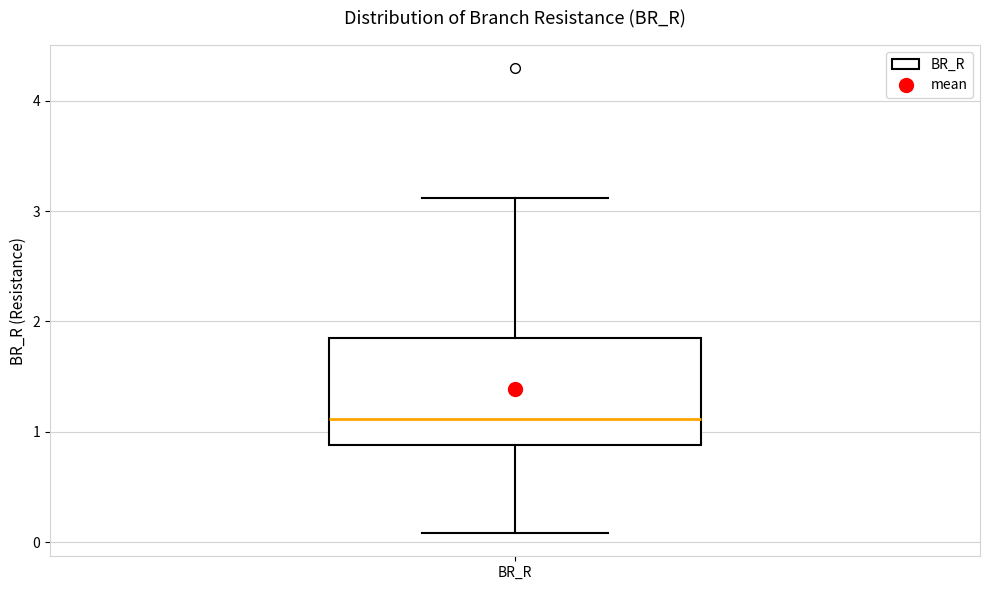

Read this box plot against the y-axis: the position of the median line, the range covered by the box, and the ends of both whiskers. The values are not printed on the chart, so give them approximately, as read against the axis.

median 1.1, box 0.9 to 1.9, whiskers 0.1 to 3.1